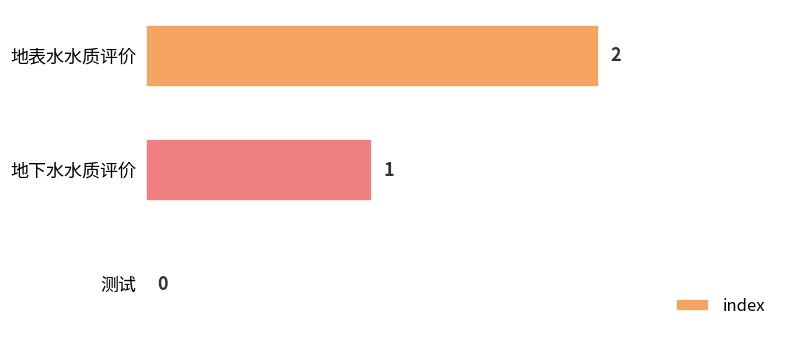

What is the change in value from 测试 to 地表水水质评价?

+2